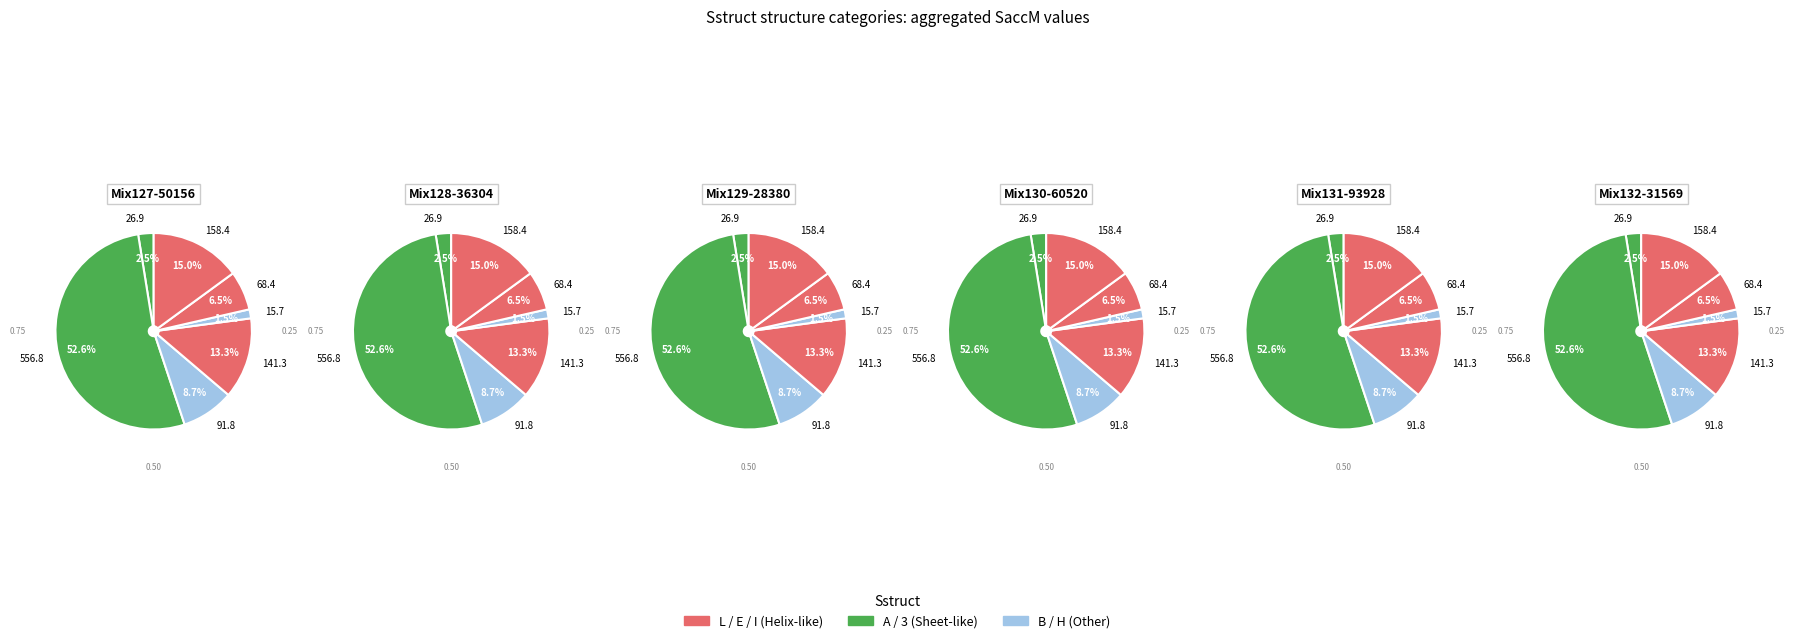

True or false: L accounts for 17% of the total.

False